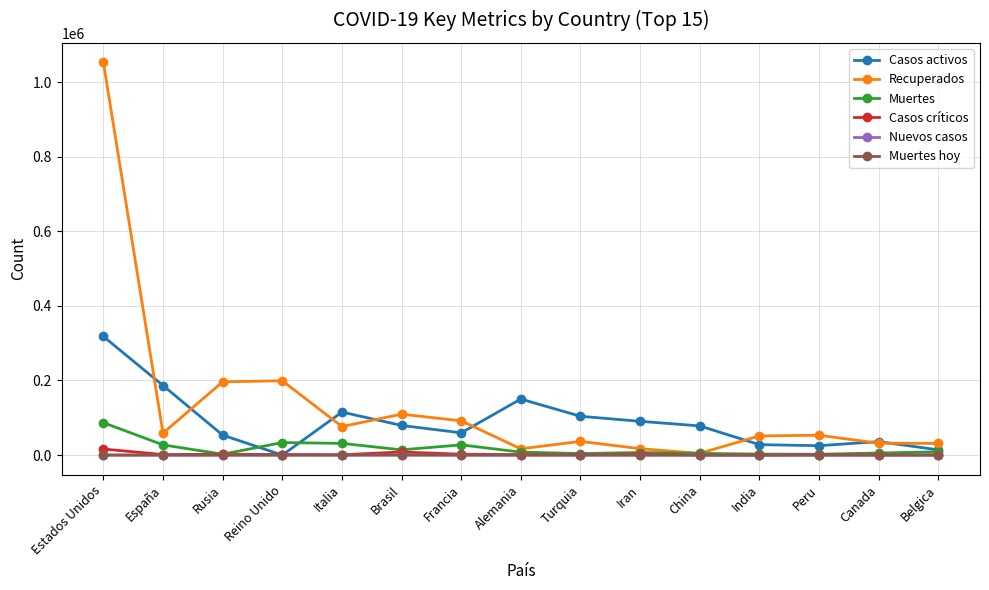

What is the total value across all series at Iran?

117291